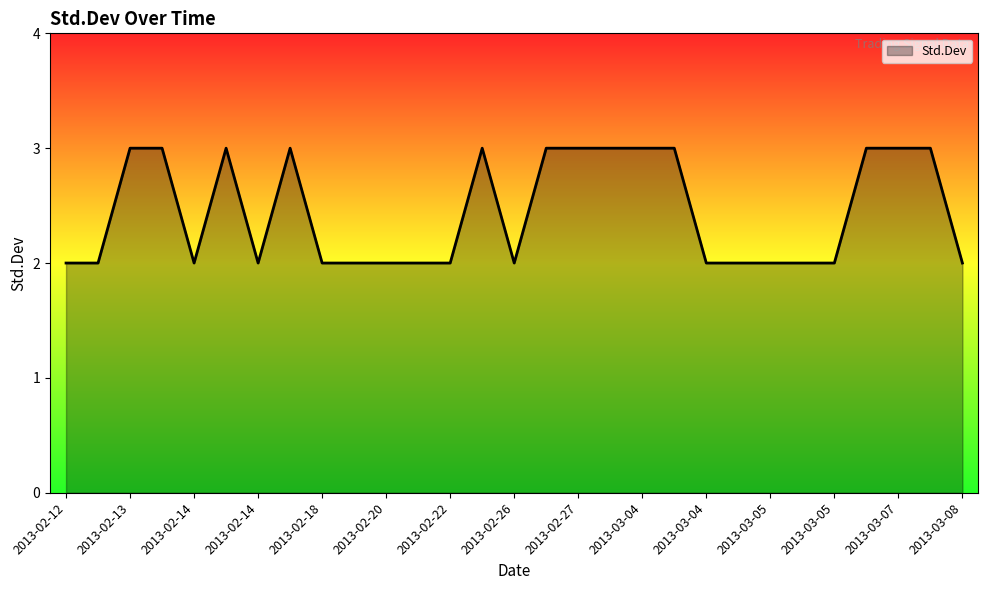

What is the greatest value displayed?

3